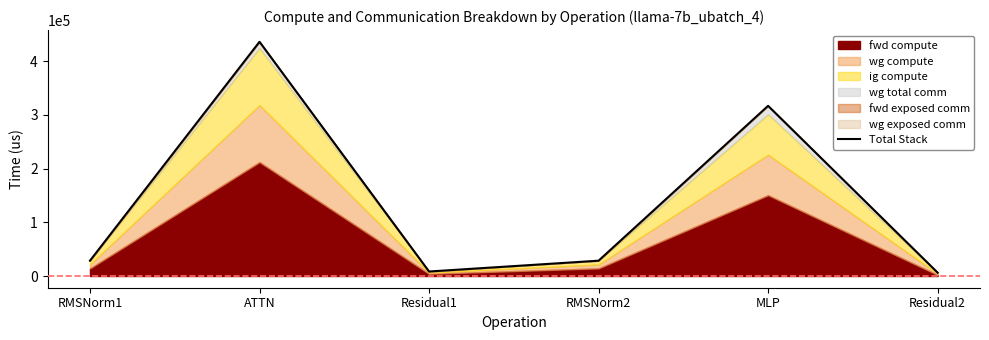

What is the maximum value shown in the chart?

435849.8